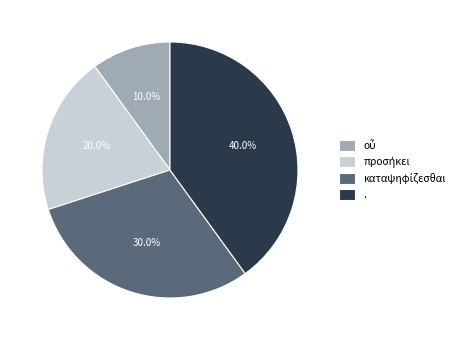

Which slice is the largest?

.